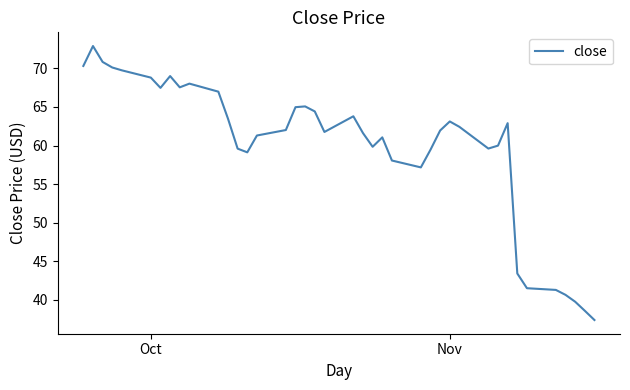

What is the difference between the maximum and minimum values?

35.5